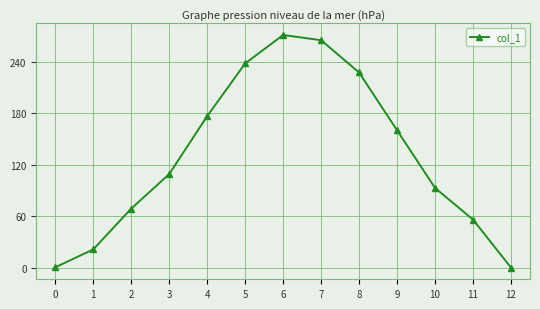

What is the ratio of the value at 8 to the value at 9?

1.4